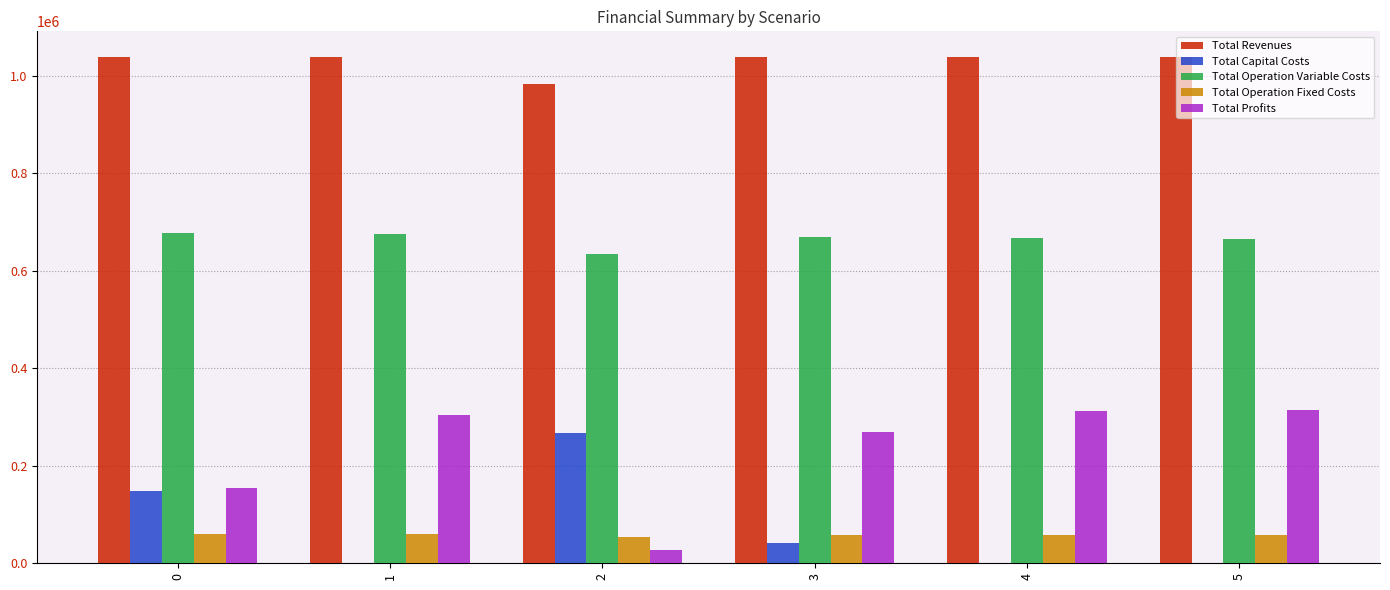

The value of Total Revenues at 5 is 1388899.6. True or false?

False